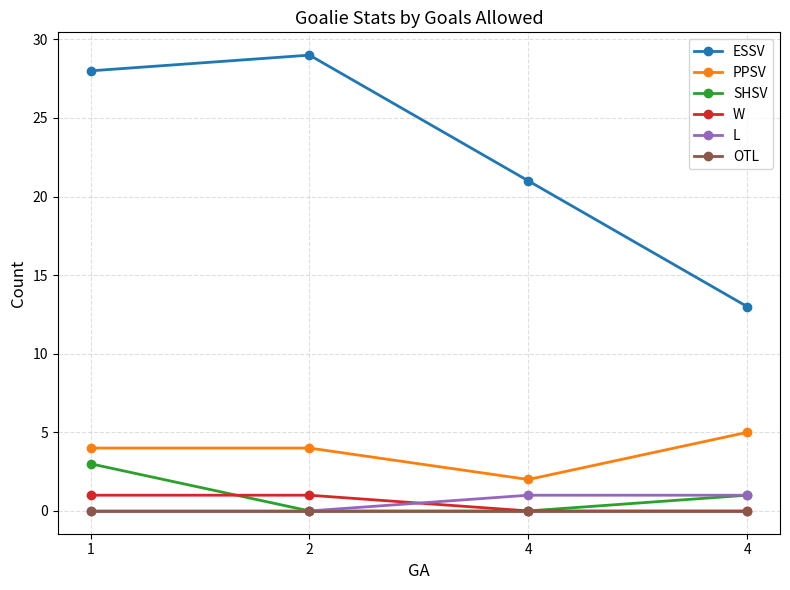

Is this an area chart (filled region under the line)?

No